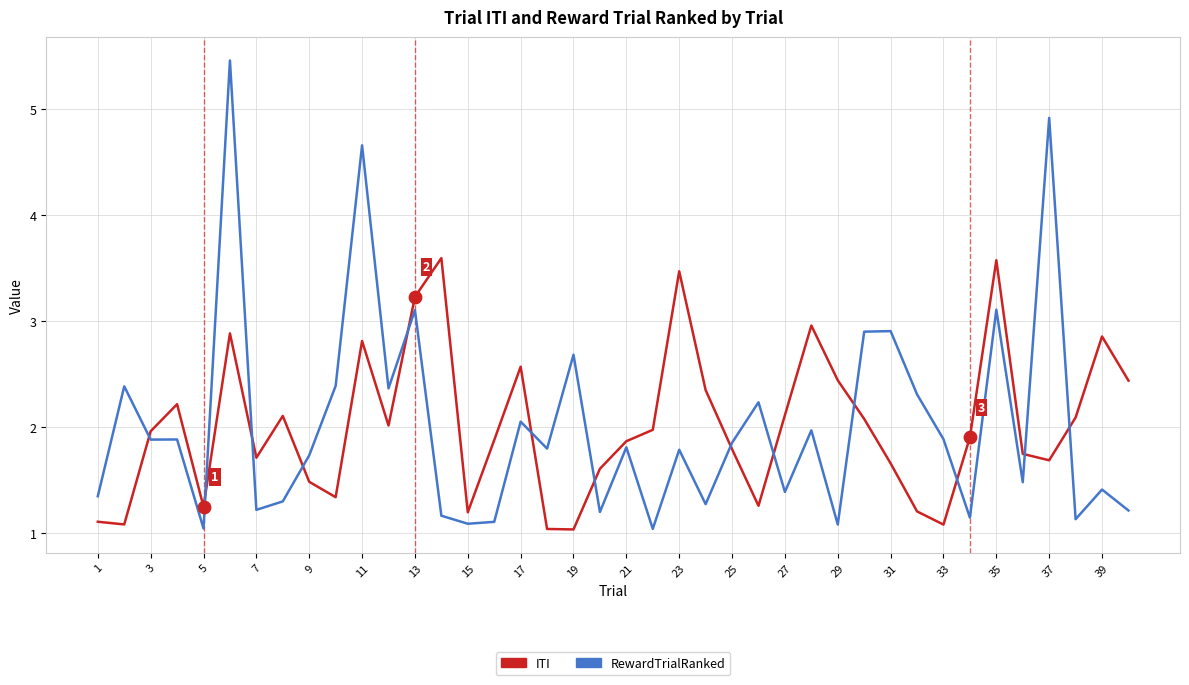

Rank the series by their maximum value, from lowest to highest.

ITI, RewardTrialRanked